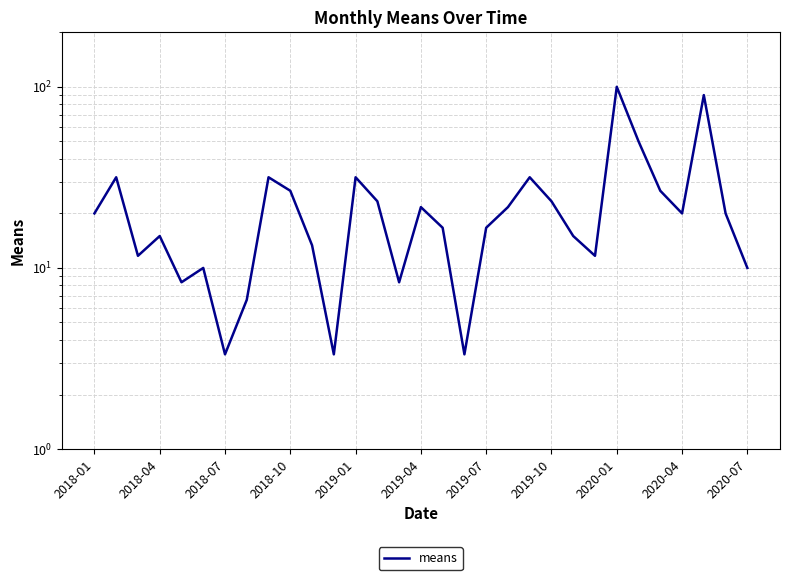

What value does the data have at 19?

21.7